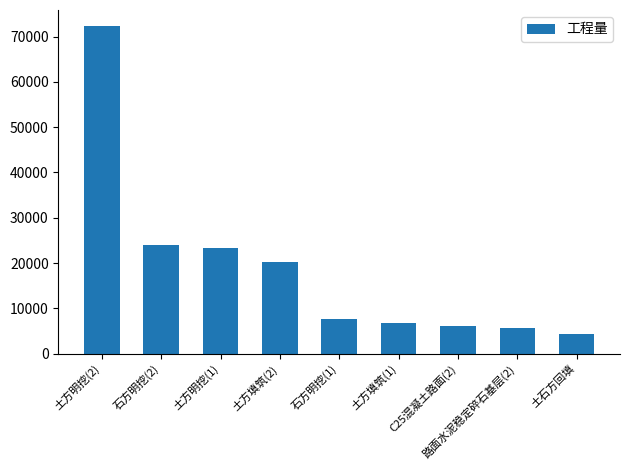

What position from the left is 土方填筑(2)?

4